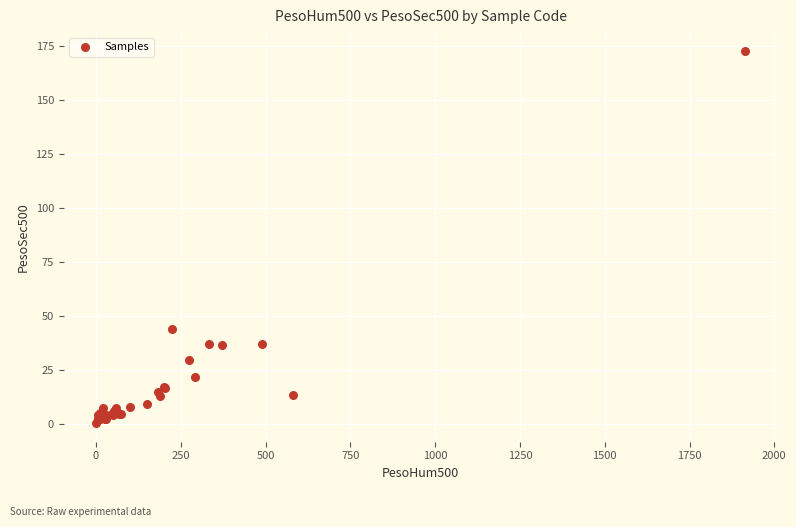

What Y value in the scatter plot is closest to 86?

43.9